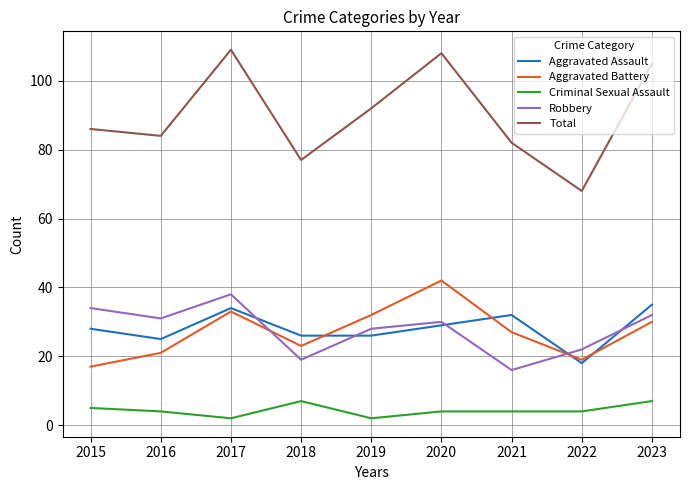

Reading right to left, transcribe all the data shown in this chart.

Aggravated Assault: 2023=35	2022=18	2021=32	2020=29	2019=26	2018=26	2017=34	2016=25	2015=28
Aggravated Battery: 2023=30	2022=19	2021=27	2020=42	2019=32	2018=23	2017=33	2016=21	2015=17
Criminal Sexual Assault: 2023=7	2022=4	2021=4	2020=4	2019=2	2018=7	2017=2	2016=4	2015=5
Robbery: 2023=32	2022=22	2021=16	2020=30	2019=28	2018=19	2017=38	2016=31	2015=34
Total: 2023=105	2022=68	2021=82	2020=108	2019=92	2018=77	2017=109	2016=84	2015=86